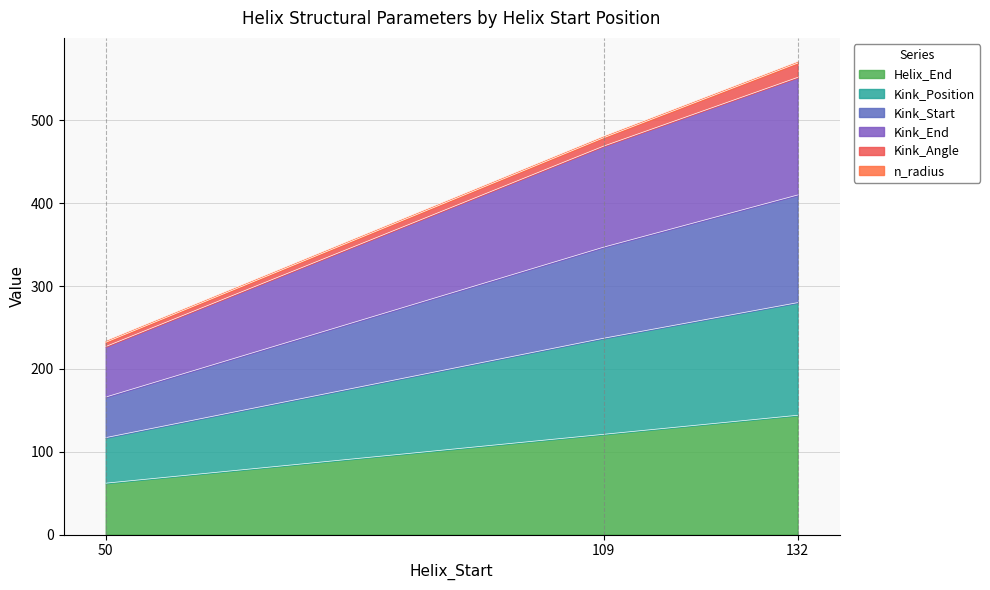

List the labels in order of Helix_End value, largest first.

132, 109, 50